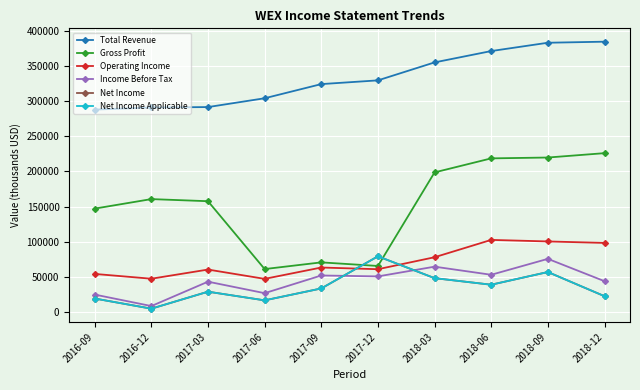

Which has a higher value, 2018-06 or 2018-09?

2018-09